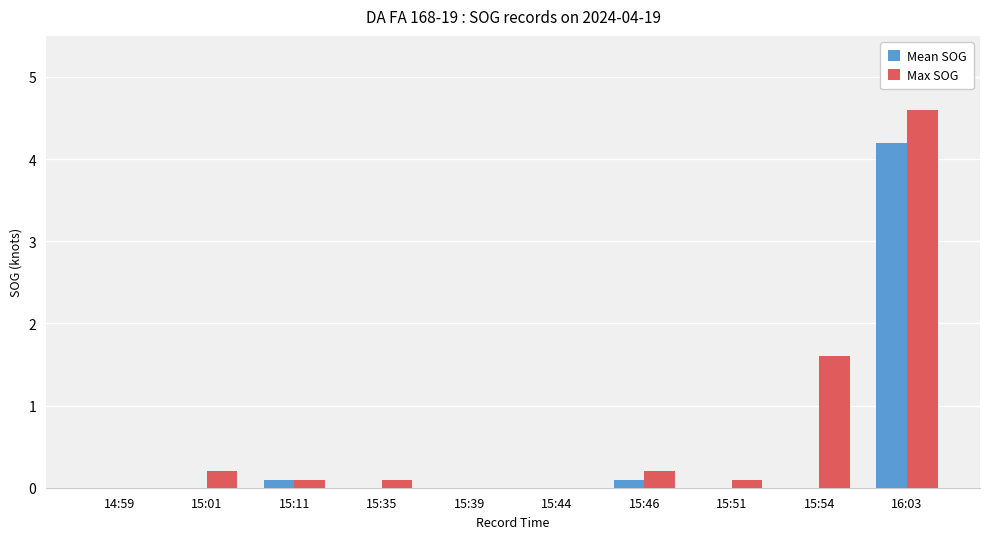

Reading right to left, list all the values displayed in this chart.

Mean SOG: 16:03=4.2	15:54=0.0	15:51=0.0	15:46=0.1	15:44=0.0	15:39=0.0	15:35=0.0	15:11=0.1	15:01=0.0	14:59=0.0
Max SOG: 16:03=4.6	15:54=1.6	15:51=0.1	15:46=0.2	15:44=0.0	15:39=0.0	15:35=0.1	15:11=0.1	15:01=0.2	14:59=0.0